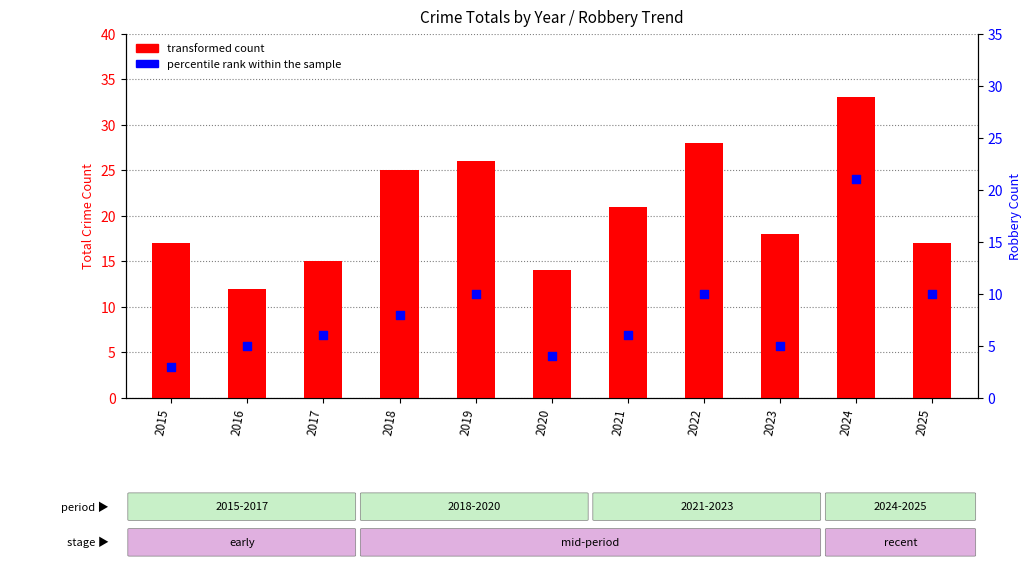

Which series has the largest Y range (max minus min)?

transformed count